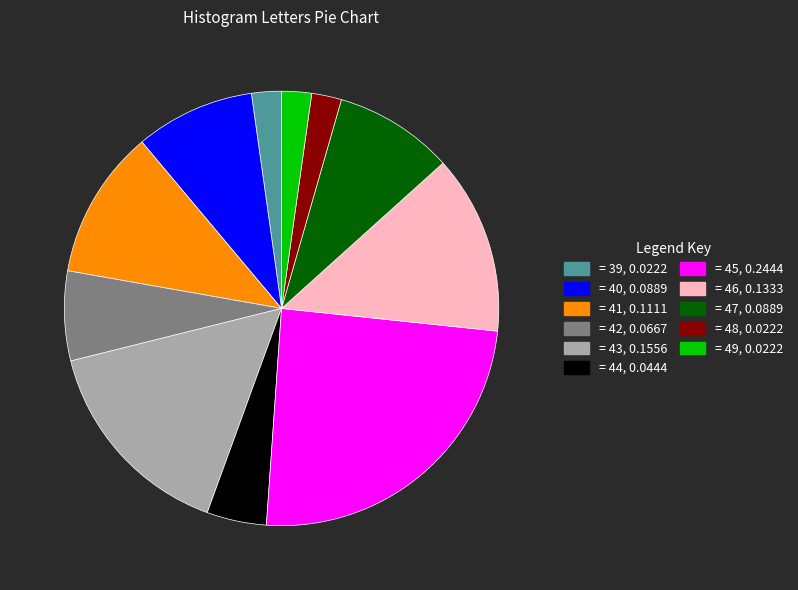

Does any single category account for the majority?

No